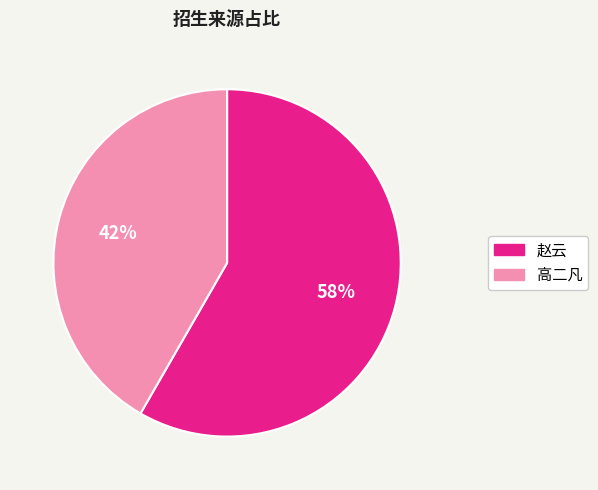

To the nearest percent, what is the combined percentage of 高二凡 and 赵云?

100%